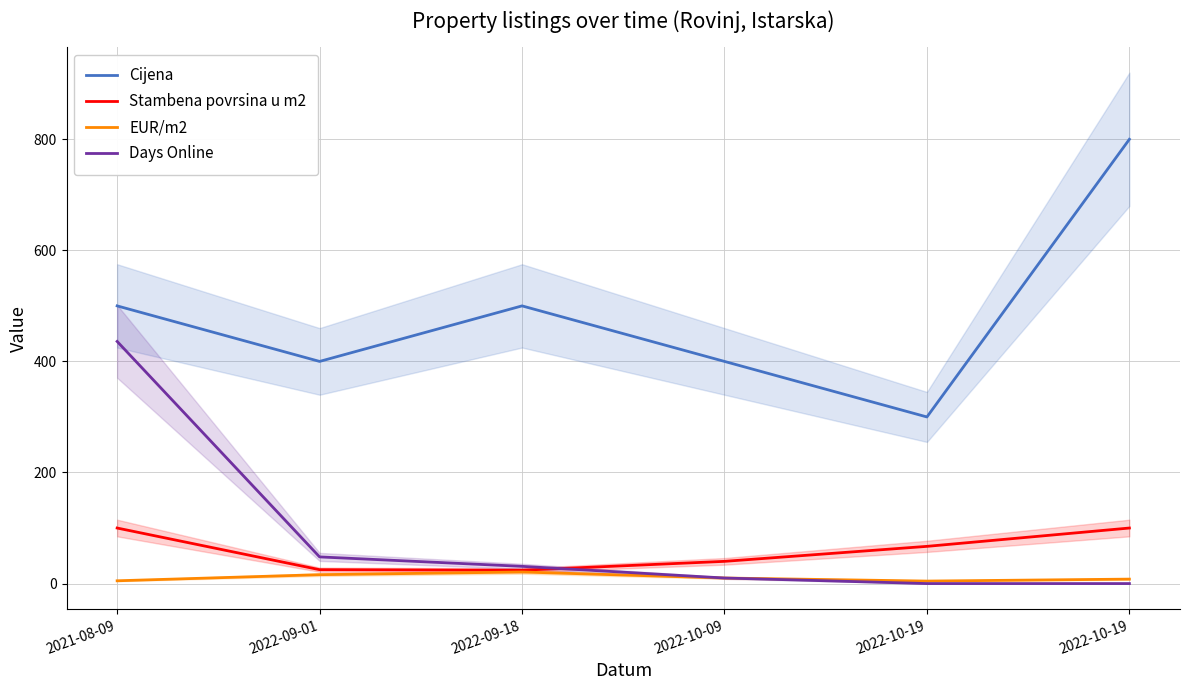

What is the sum of all Cijena values?

2900.0